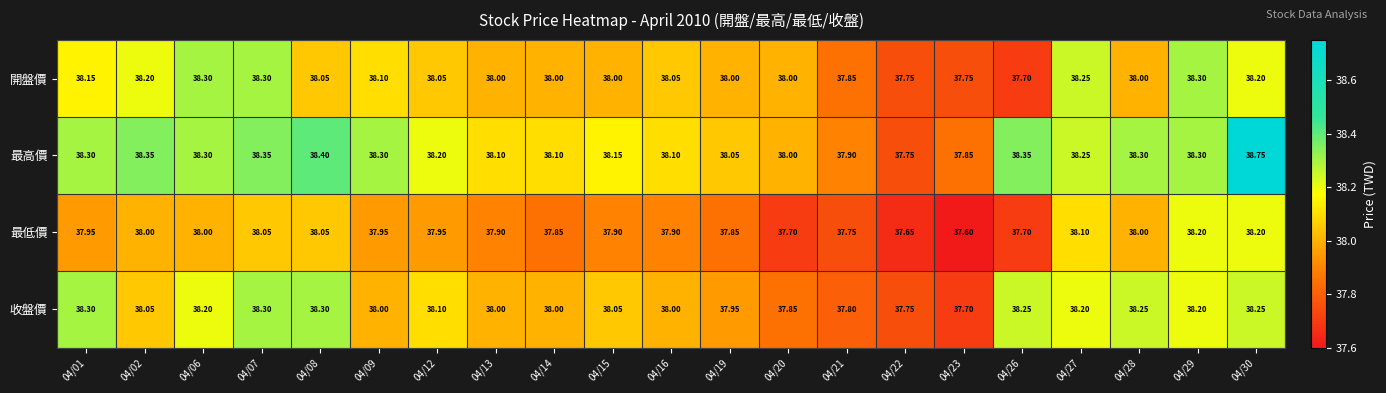

Is the value of 最高價 at 04/01 greater than the value of 最低價 at 04/02?

Yes